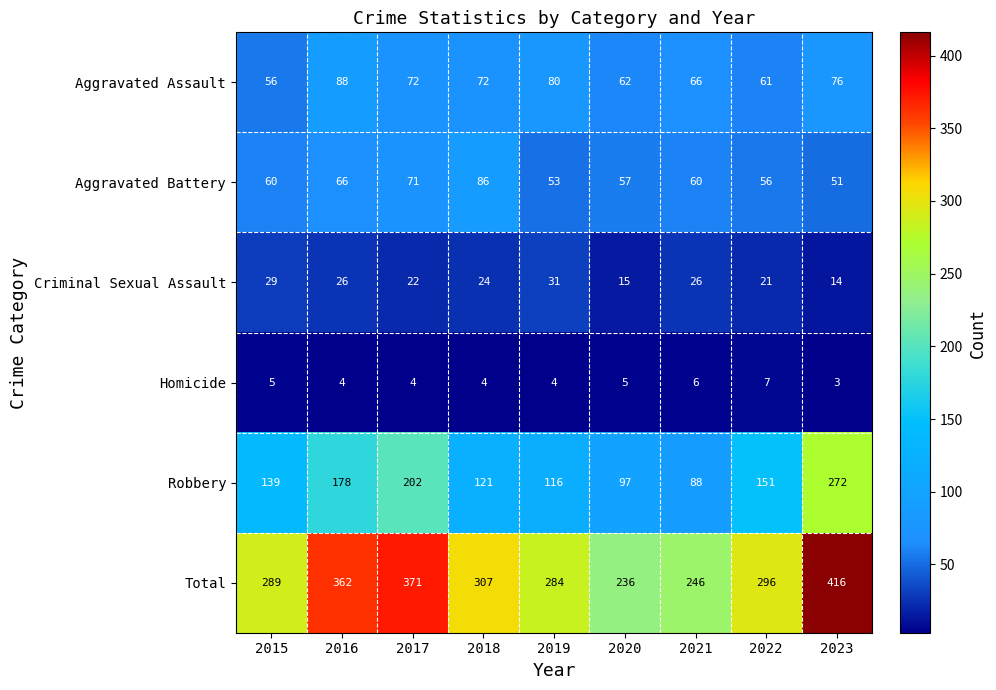

What is the approximate value of Total at 2021?

246